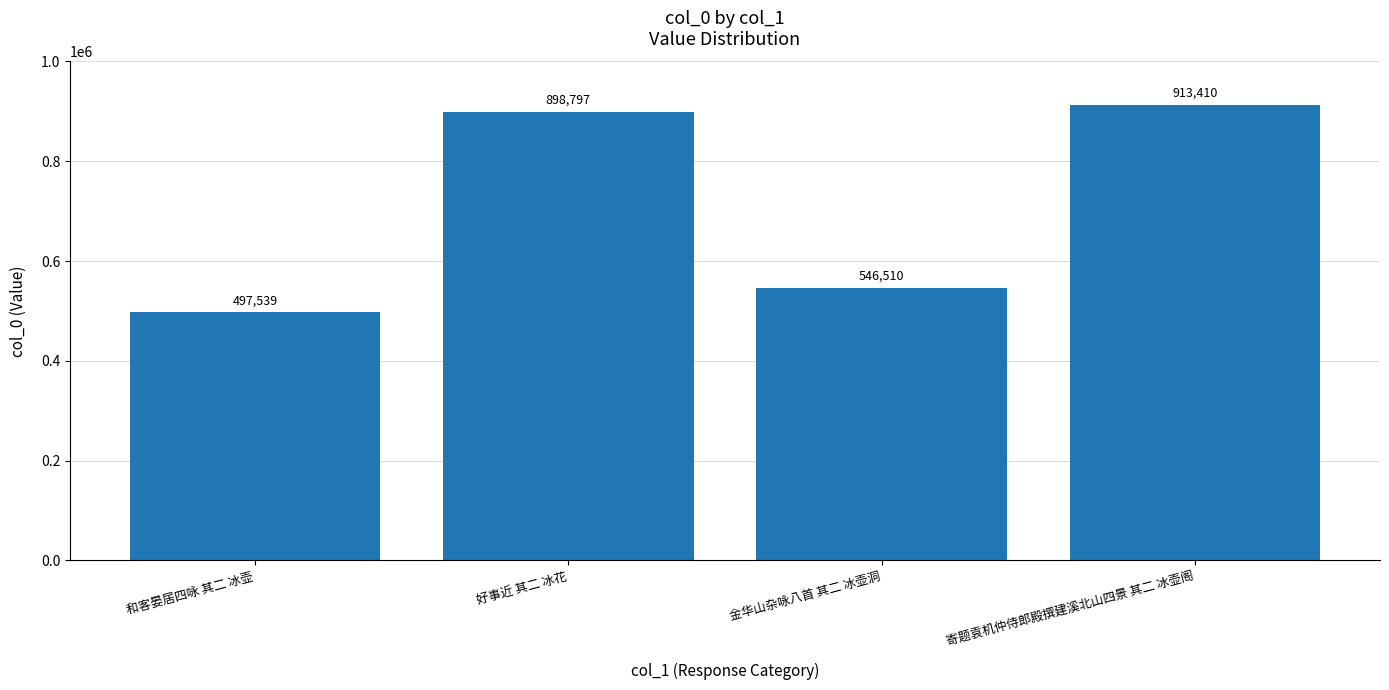

Is it true that the value at 金华山杂咏八首 其二 冰壶洞 is 234857?

False